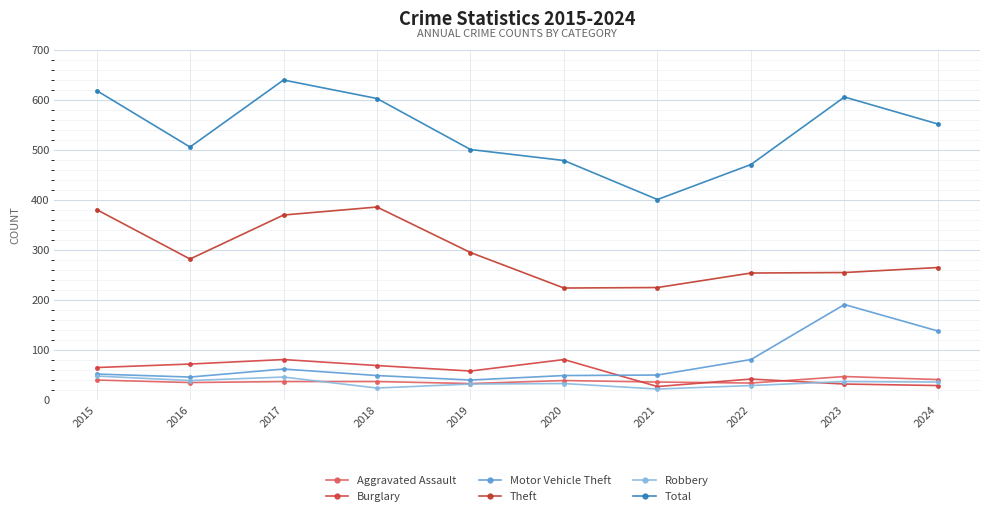

What is the value of the Motor Vehicle Theft point at the 10th from the left?

137